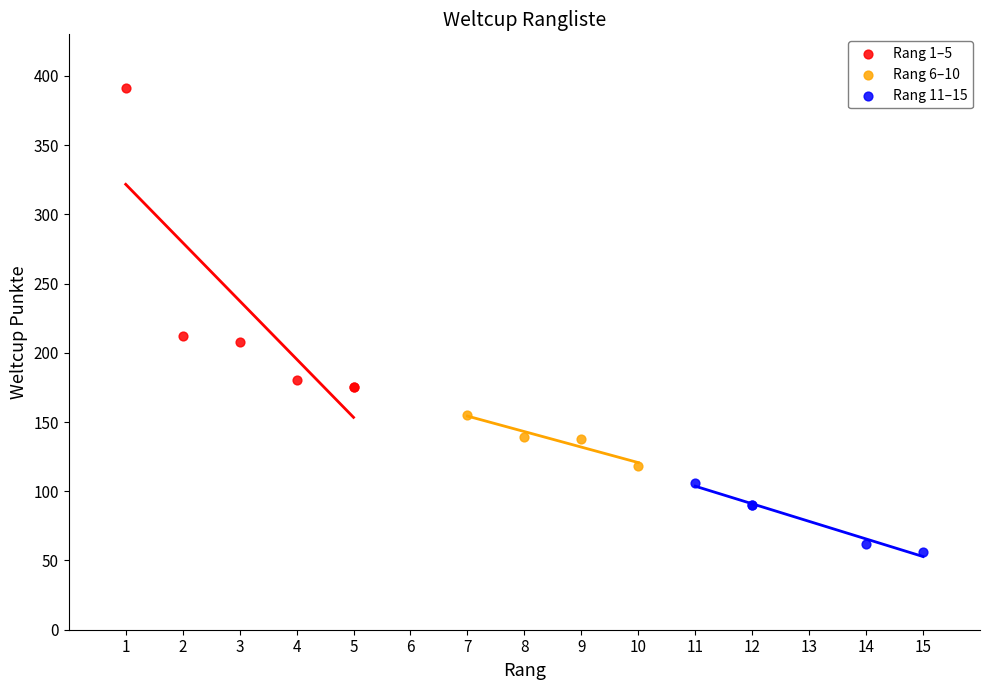

Which series has the widest spread of Y values?

Rang 1–5